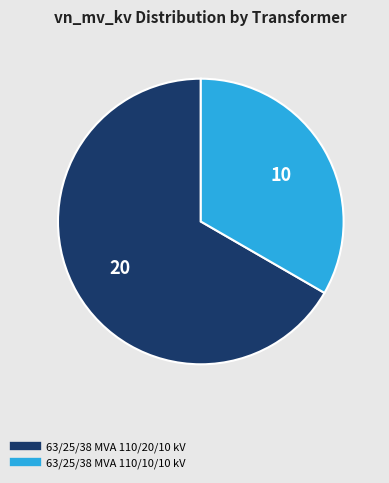

Combined, do 63/25/38 MVA 110/10/10 kV and 63/25/38 MVA 110/20/10 kV account for over 50%?

Yes